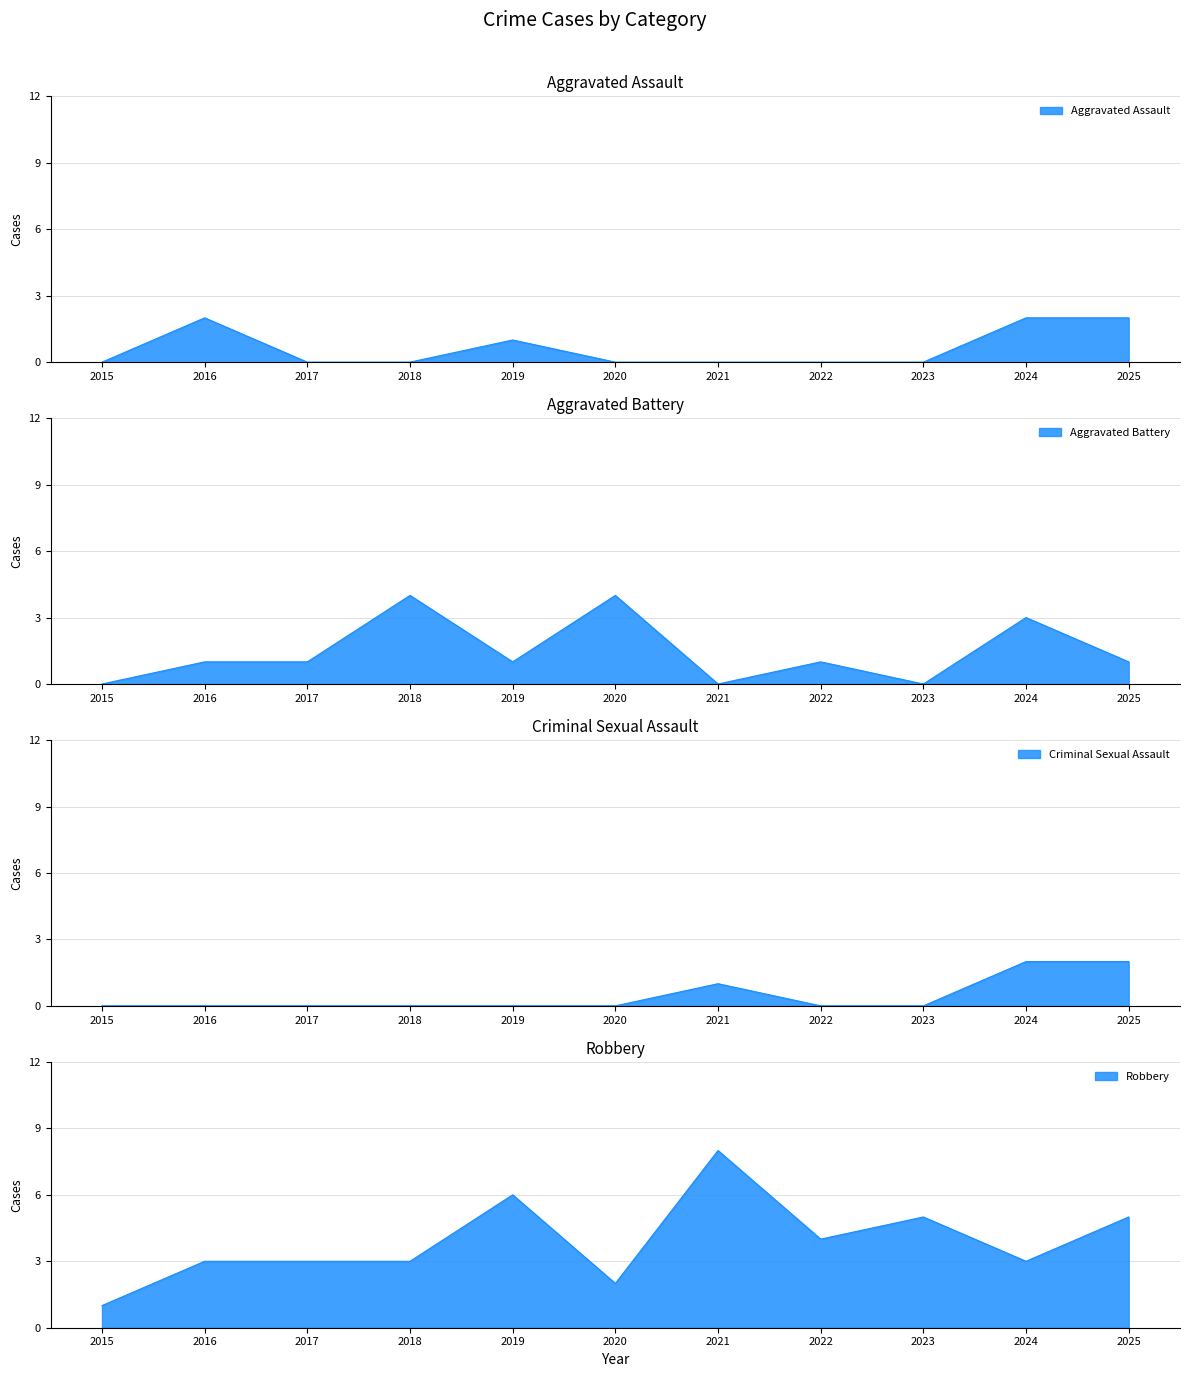

Where is the first local maximum for Criminal Sexual Assault?

2021